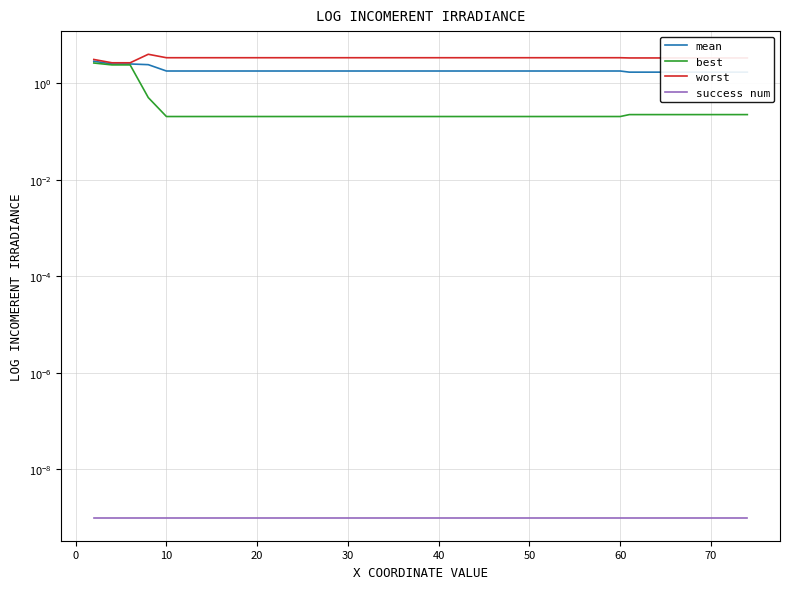

Where is mean nearest to the value 2?

10